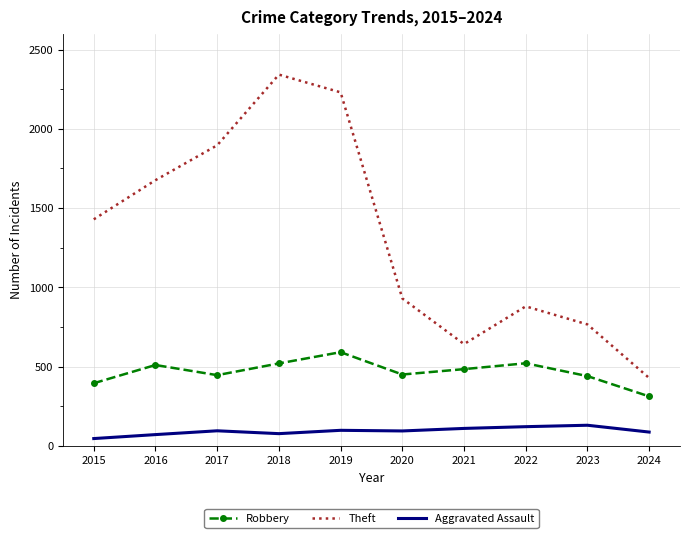

What is the sum of the Robbery values at 2022 and 2015?

916